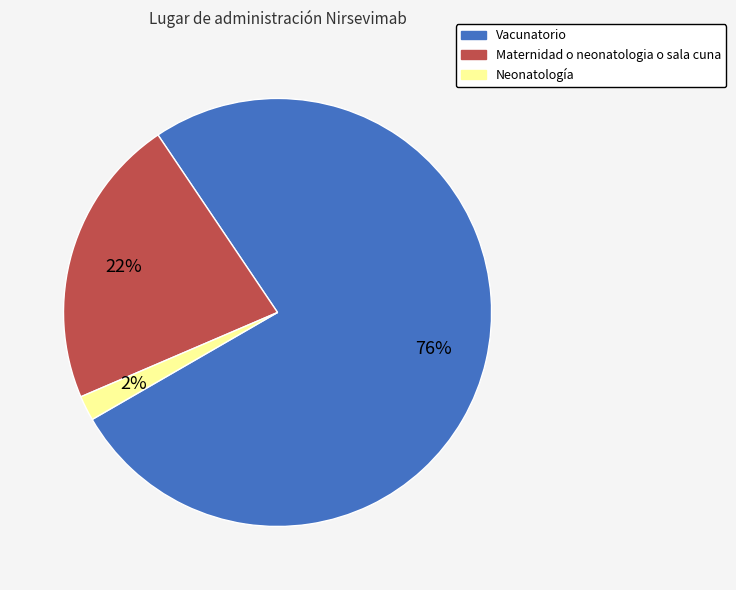

To the nearest percent, what percentage of the pie is Neonatología?

2%